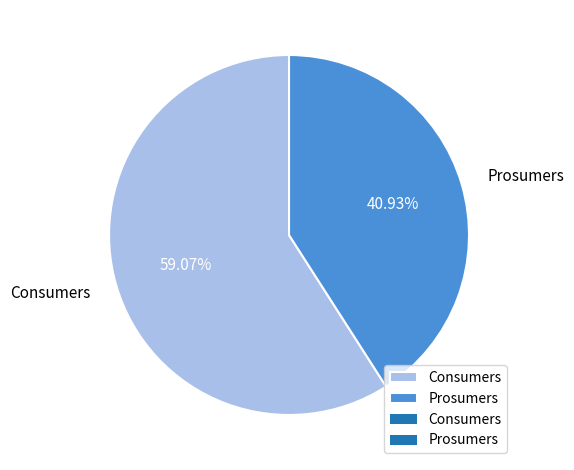

Do Consumers and Prosumers together represent more than half of the pie?

Yes